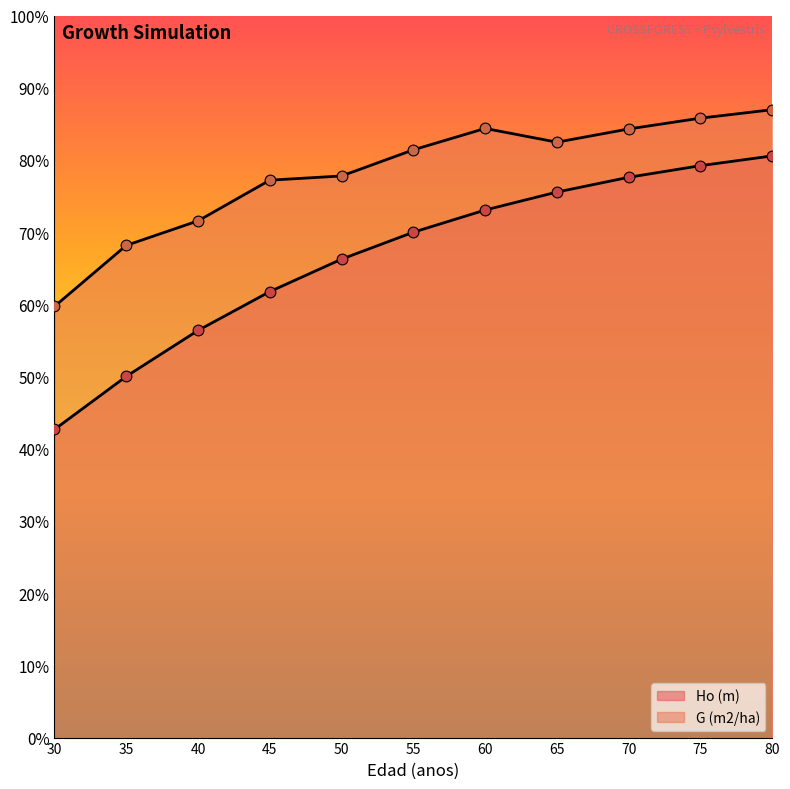

Which series contains the highest Y value?

G (m2/ha)